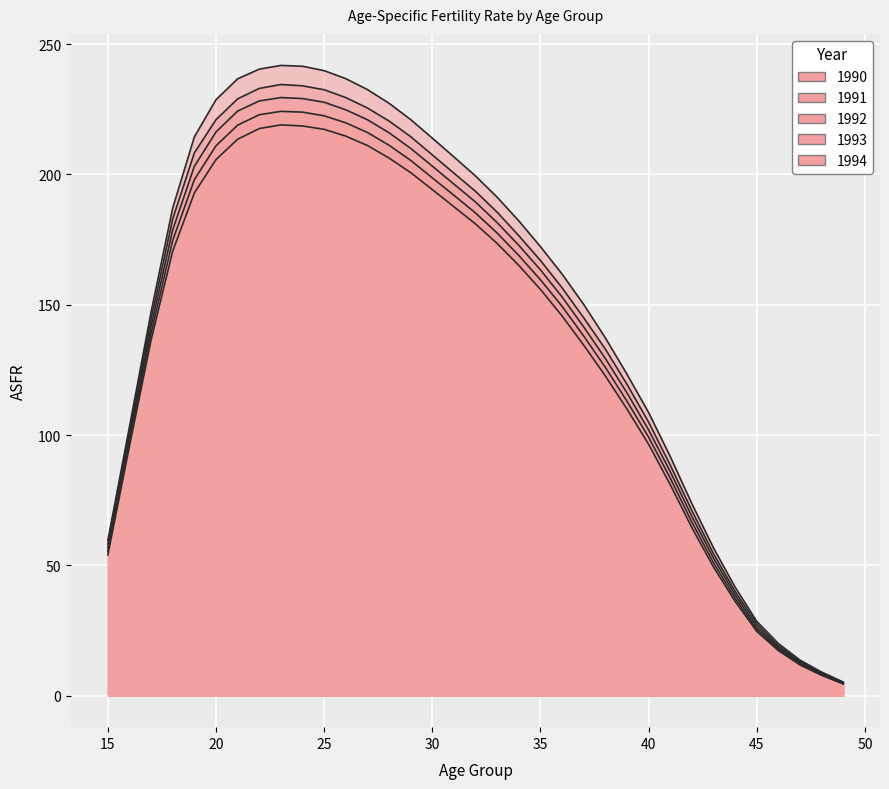

What is the sum of all 1991 values?

5086.3